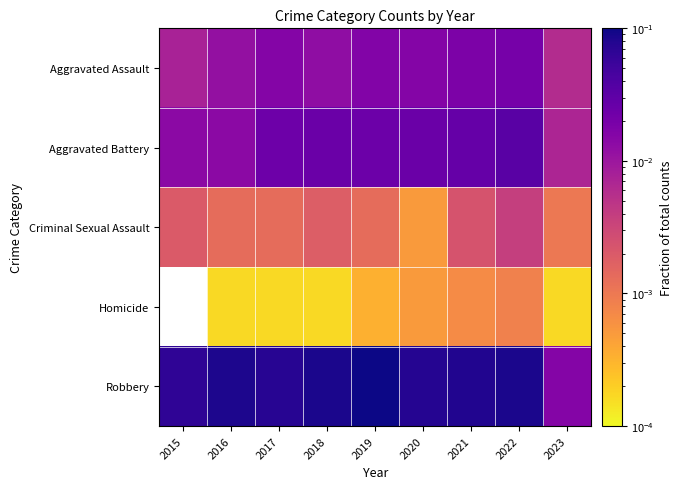

Rank the series by their maximum value, from highest to lowest.

Robbery, Aggravated Battery, Aggravated Assault, Criminal Sexual Assault, Homicide